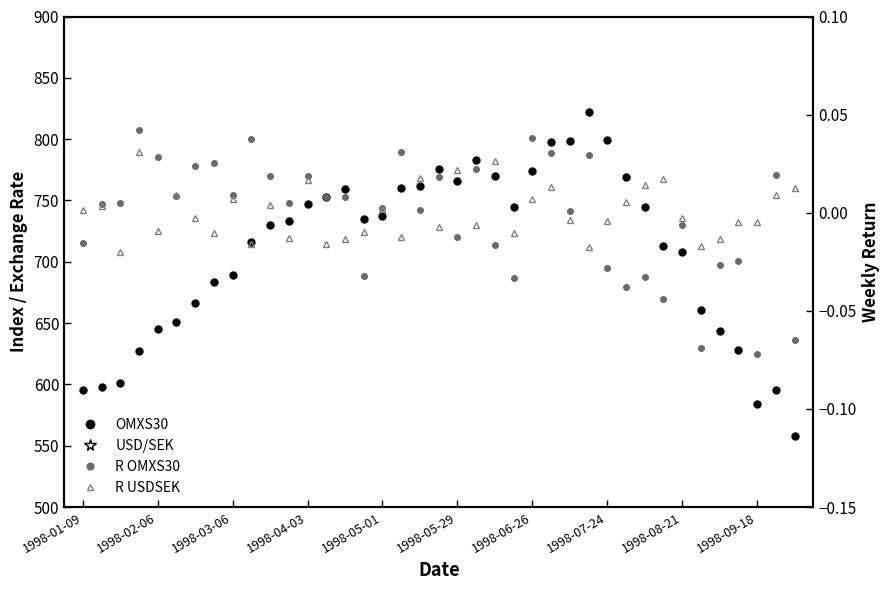

How many data points in R OMXS30 are less than 0?

15